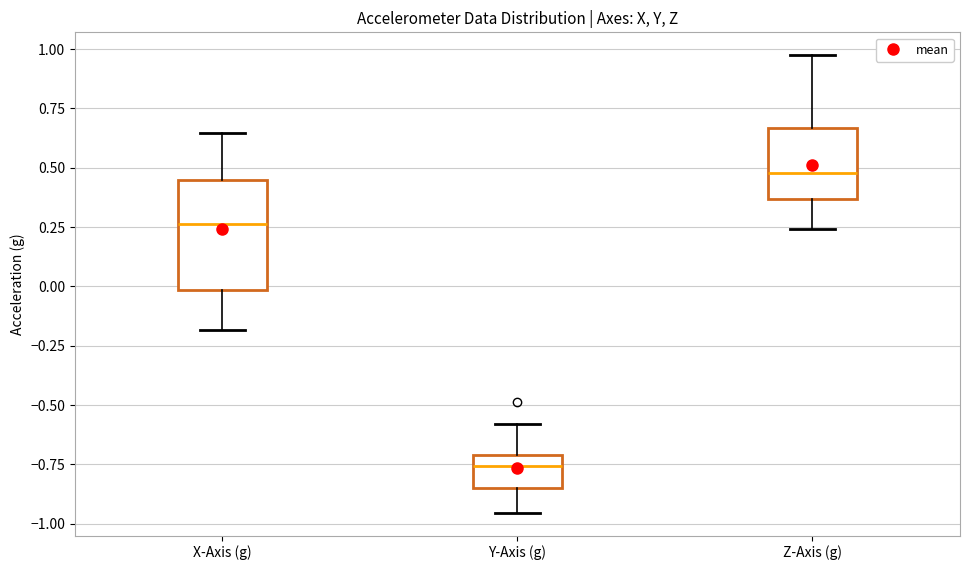

Which box is the tallest, from its lower edge to its upper edge?

X-Axis (g)